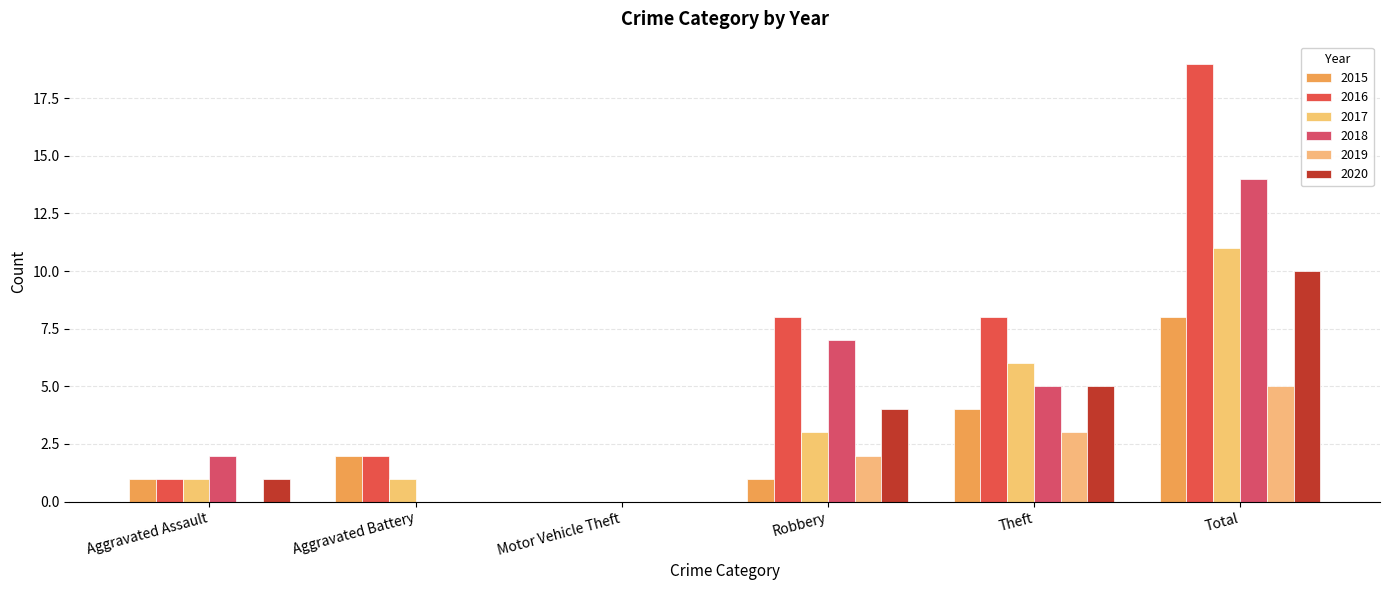

Which category has the highest value across all series?

Total